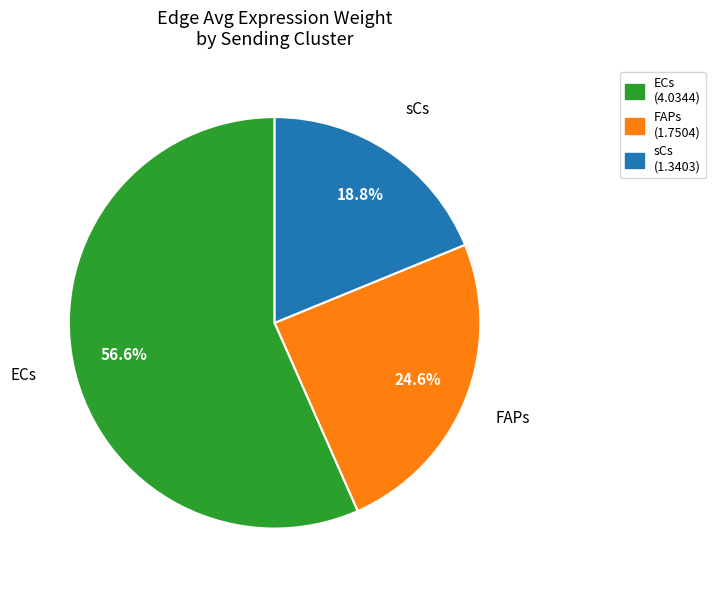

Count the number of slices in the pie.

3